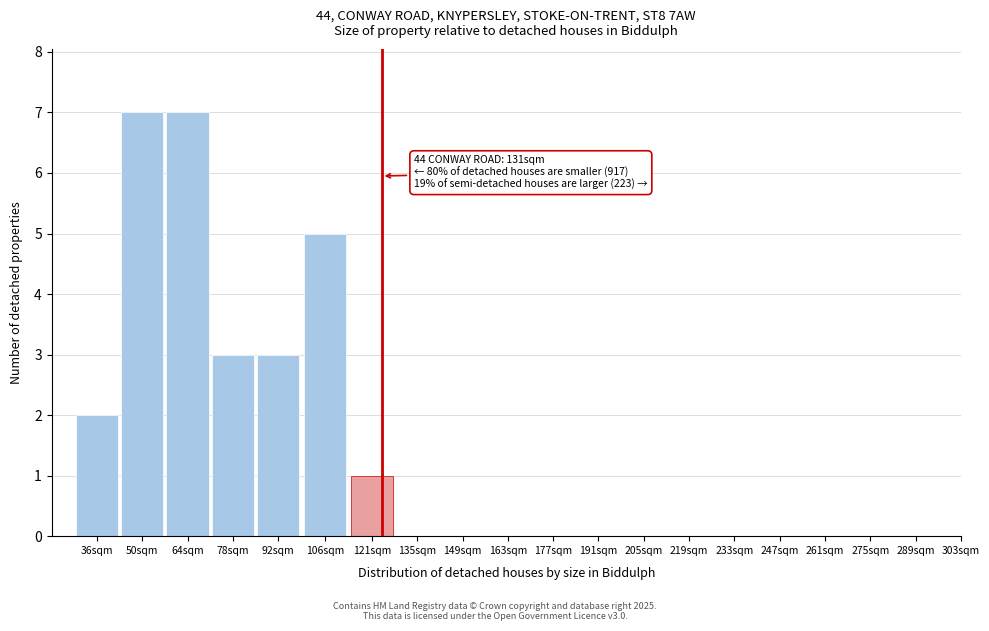

Reading left to right, transcribe all the data shown in this chart.

36sqm=2	50sqm=7	64sqm=7	78sqm=3	92sqm=3	106sqm=5	121sqm=1	135sqm=0	149sqm=0	163sqm=0	177sqm=0	191sqm=0	205sqm=0	219sqm=0	233sqm=0	247sqm=0	261sqm=0	275sqm=0	289sqm=0	303sqm=0